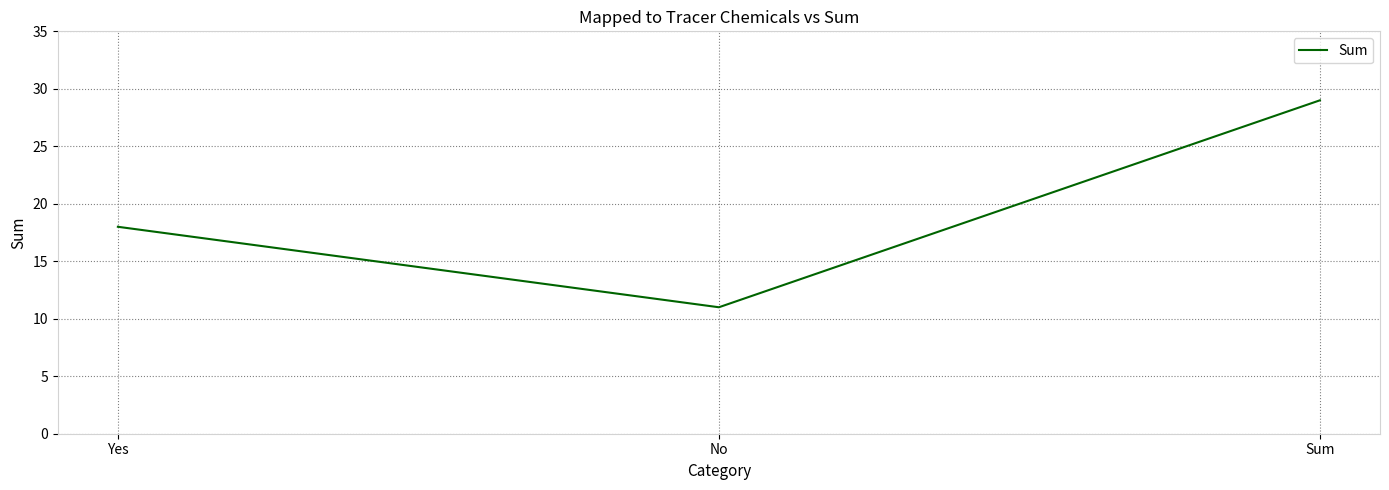

Count the number of categories in the chart.

3